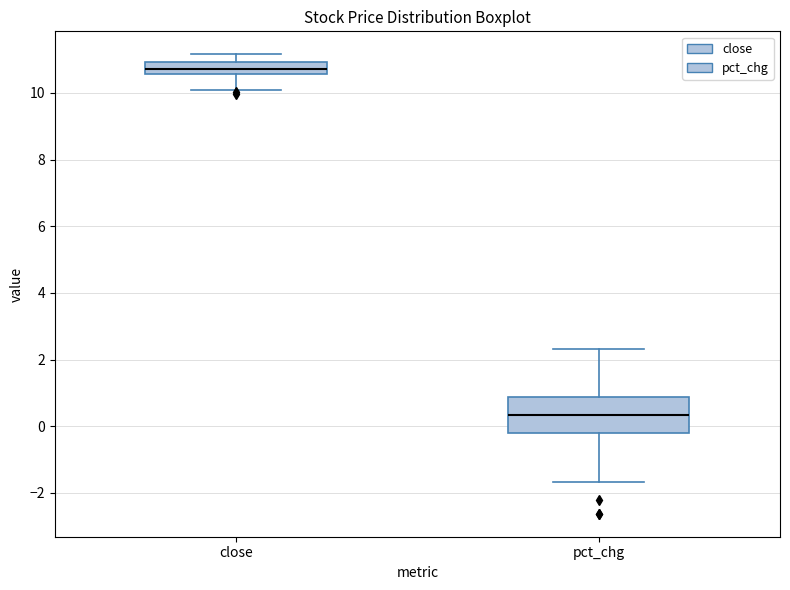

Which box has the highest median line?

close